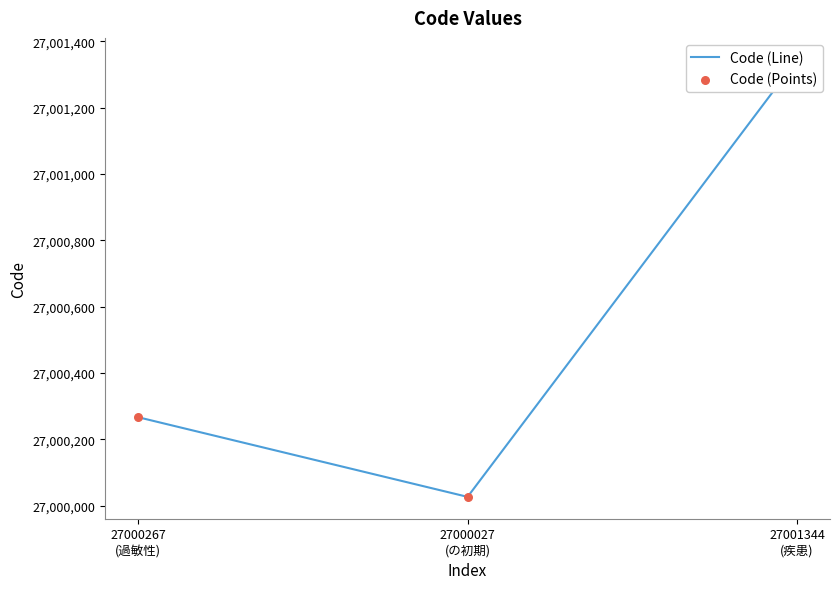

Is the value of Code (Points) at 27001344
(疾患) greater than the value of Code (Line) at 27000267
(過敏性)?

Yes